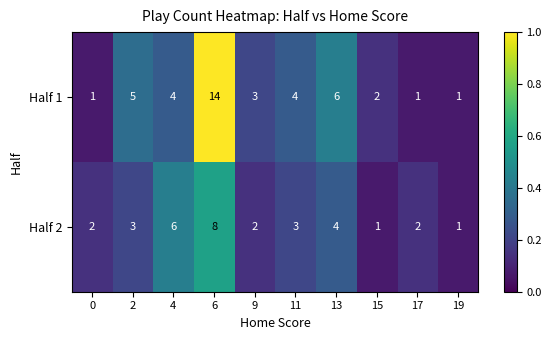

Which series changed the most between 2 and 11?

Half 1